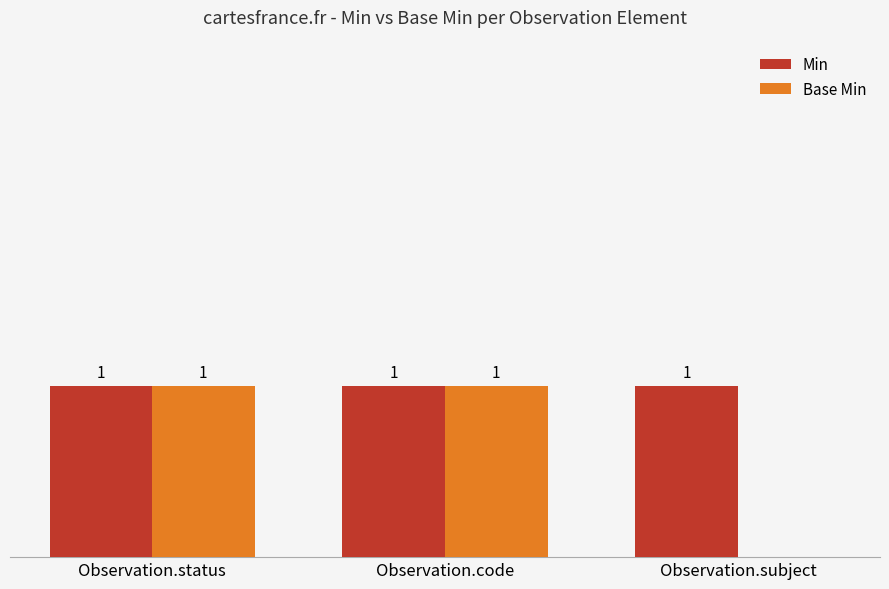

Which series has the widest spread of values?

Base Min